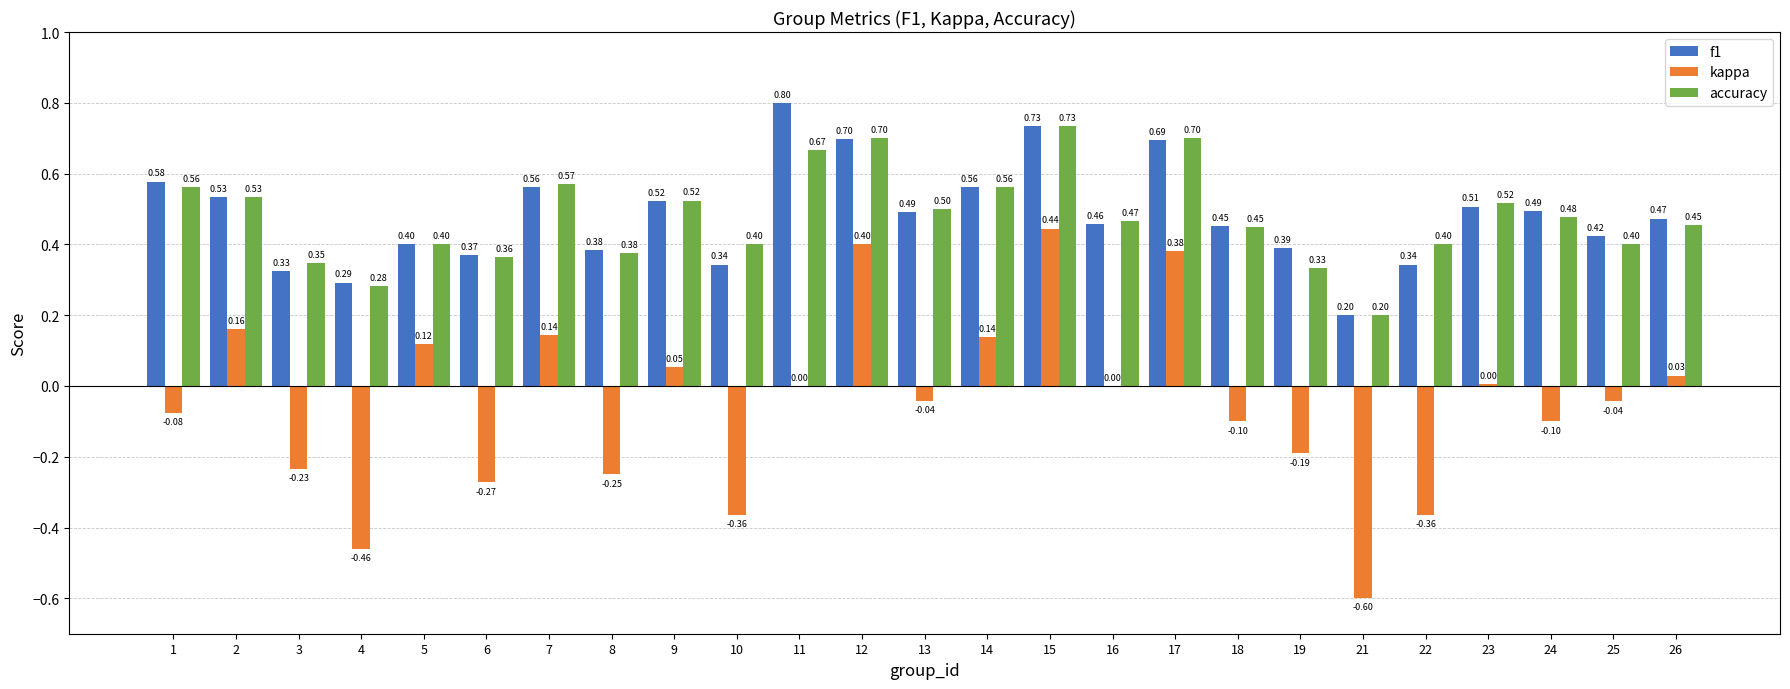

How many f1 values are between 0 and 1?

25